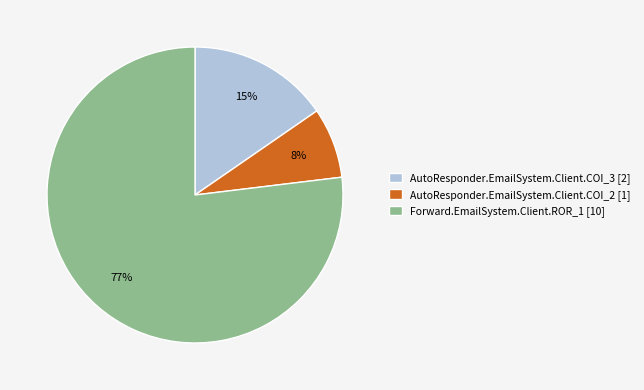

To the nearest percent, what is the difference between the largest and smallest slice percentages?

69%